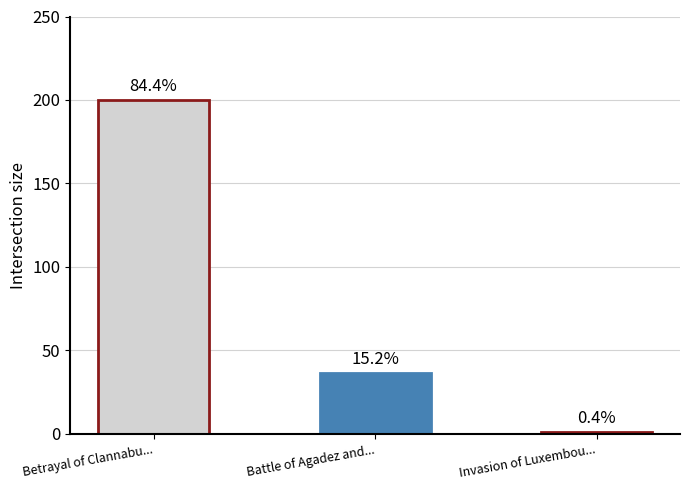

At which label does the data first exceed 36?

Betrayal of Clannabu...